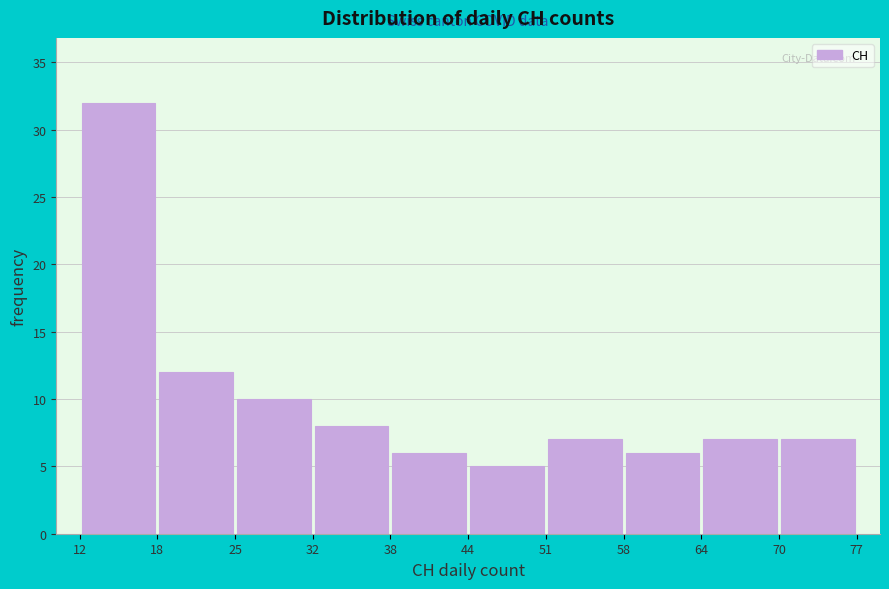

Over which range of the x-axis is the bar tallest?

12 to 18